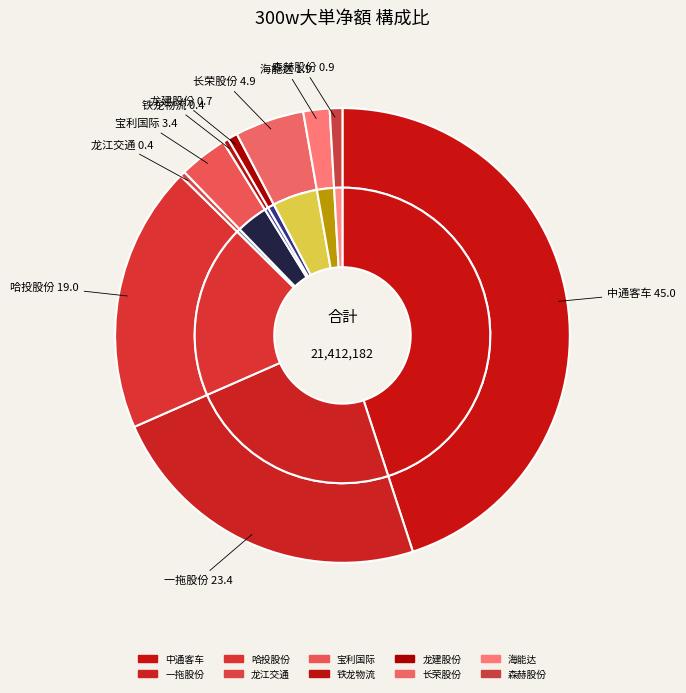

Is there any slice that represents more than half of the pie?

Yes